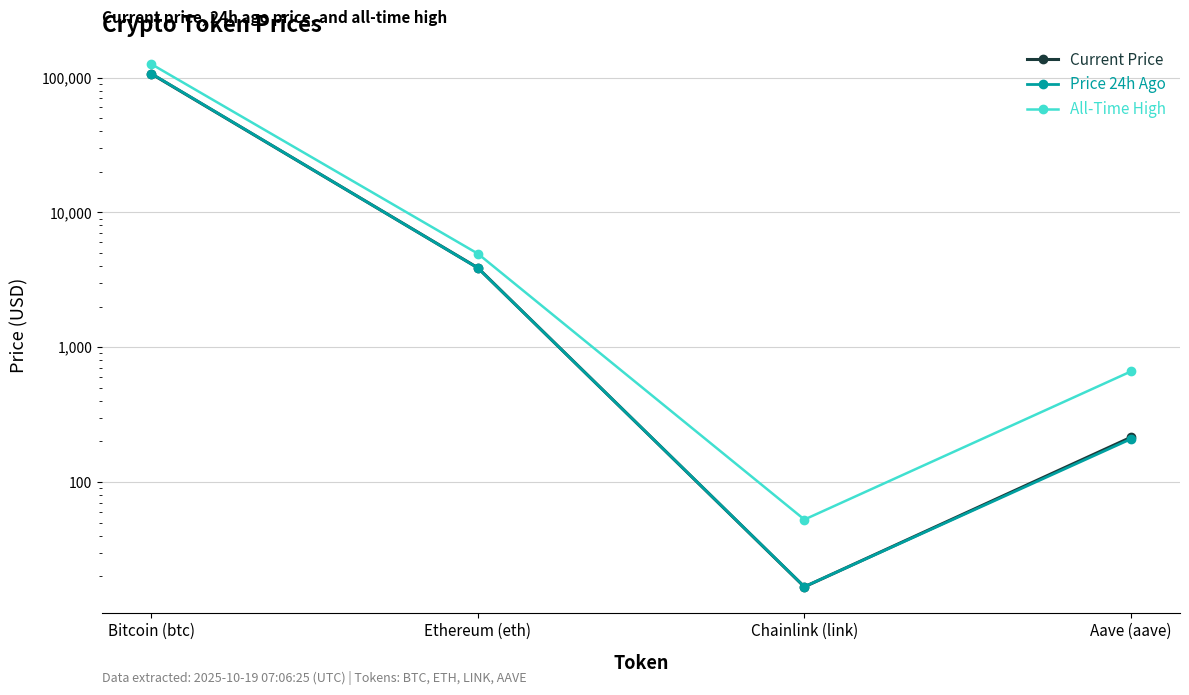

What is the label of the 1st point from the right?

Aave (aave)